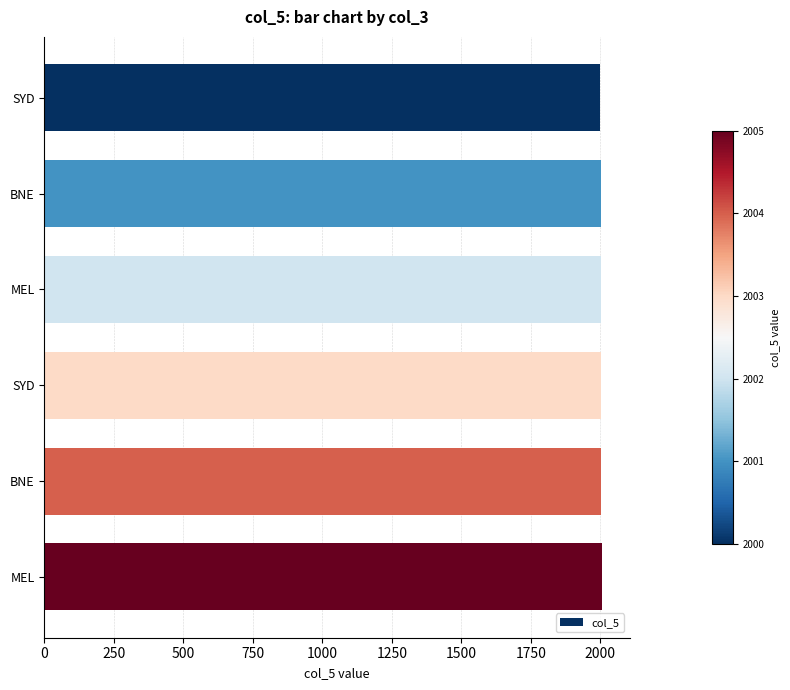

Are the bars horizontal?

Yes